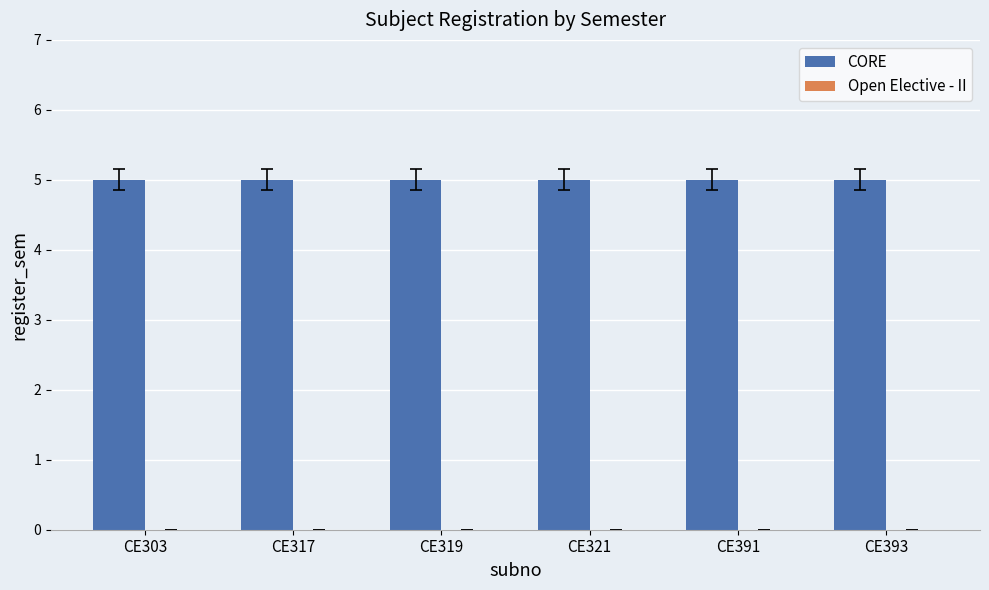

Is the value of Open Elective - II at CE393 greater than the value of CORE at CE319?

No